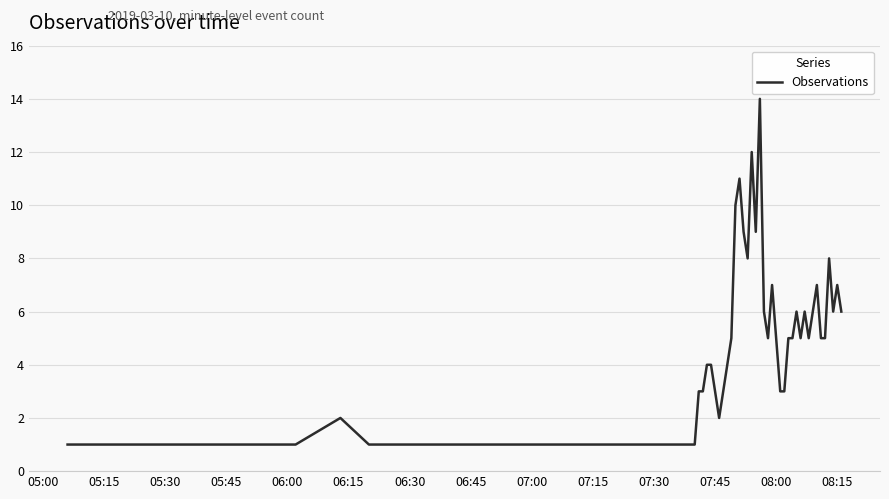

What is the difference between the maximum and minimum values?

13